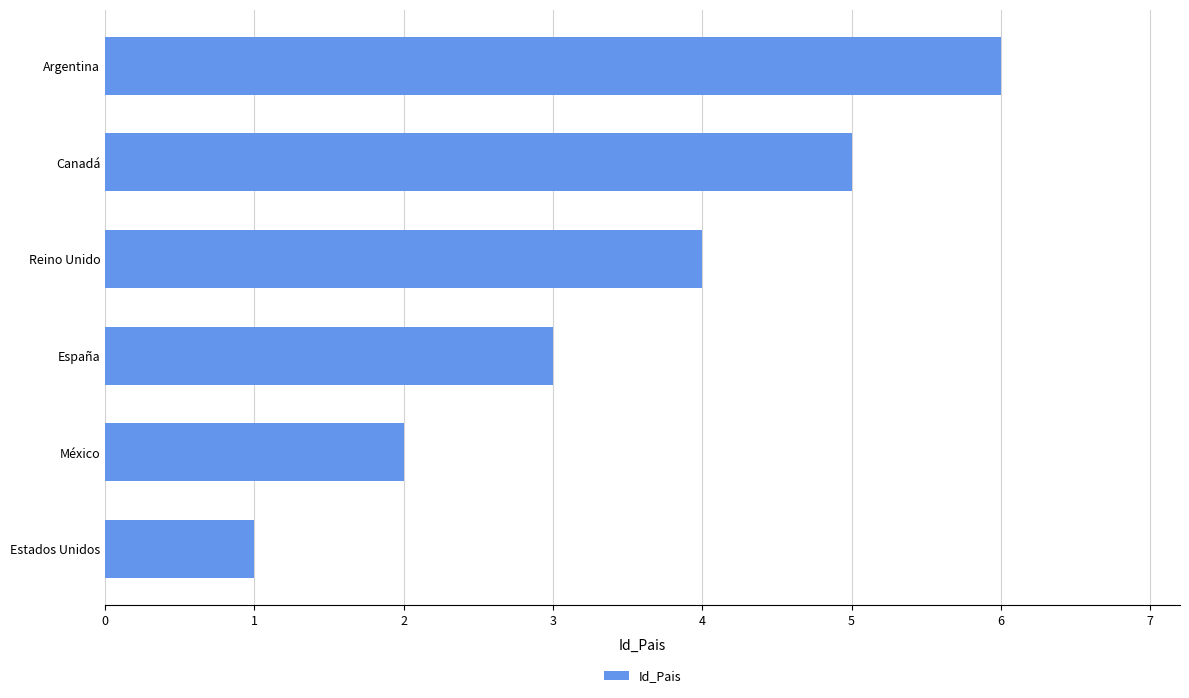

Which label corresponds to the largest value in the chart?

Argentina